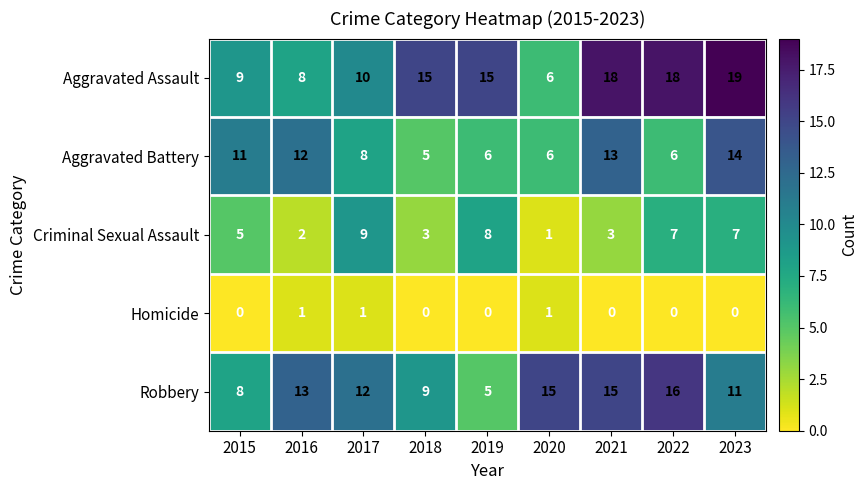

Is the value of Aggravated Battery at 2017 greater than the value of Homicide at 2018?

Yes